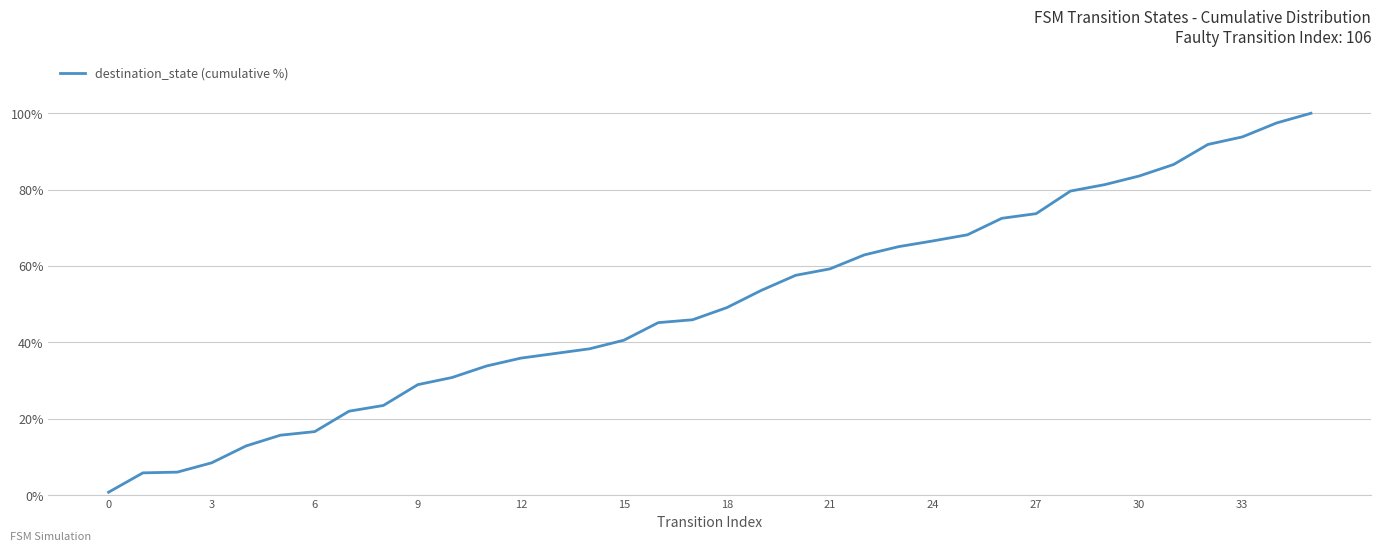

What is the difference between the maximum and minimum values?

99.2